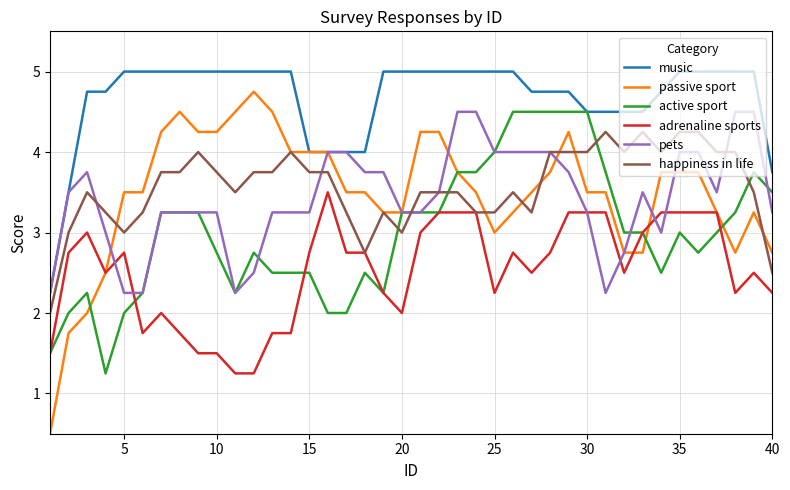

How many distinct data groups are displayed?

6